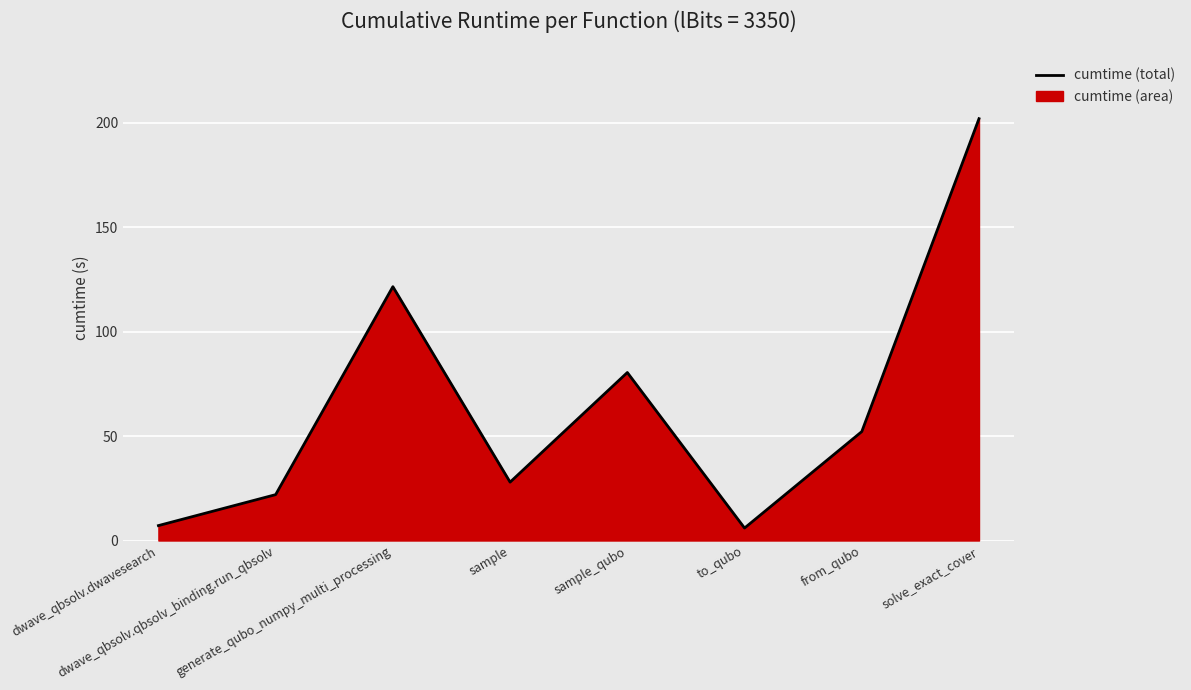

Rank the categories by value from highest to lowest.

solve_exact_cover, generate_qubo_numpy_multi_processing, sample_qubo, from_qubo, sample, dwave_qbsolv.qbsolv_binding.run_qbsolv, dwave_qbsolv.dwavesearch, to_qubo